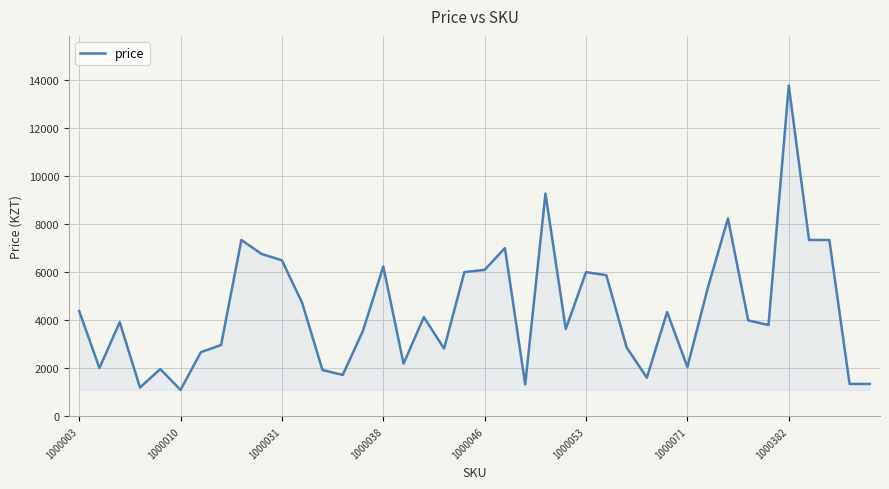

What is the smallest value displayed?

1101